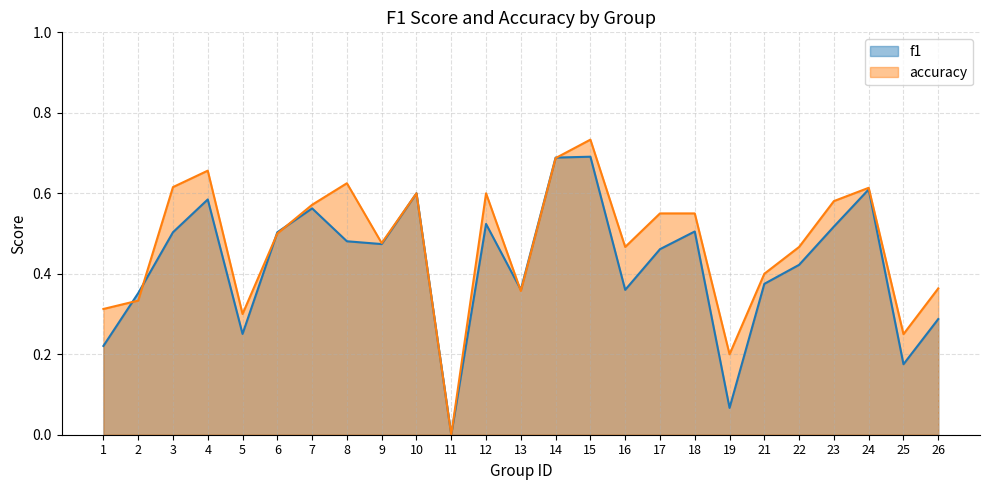

What is the difference between the maximum and minimum values in the f1 series?

0.7